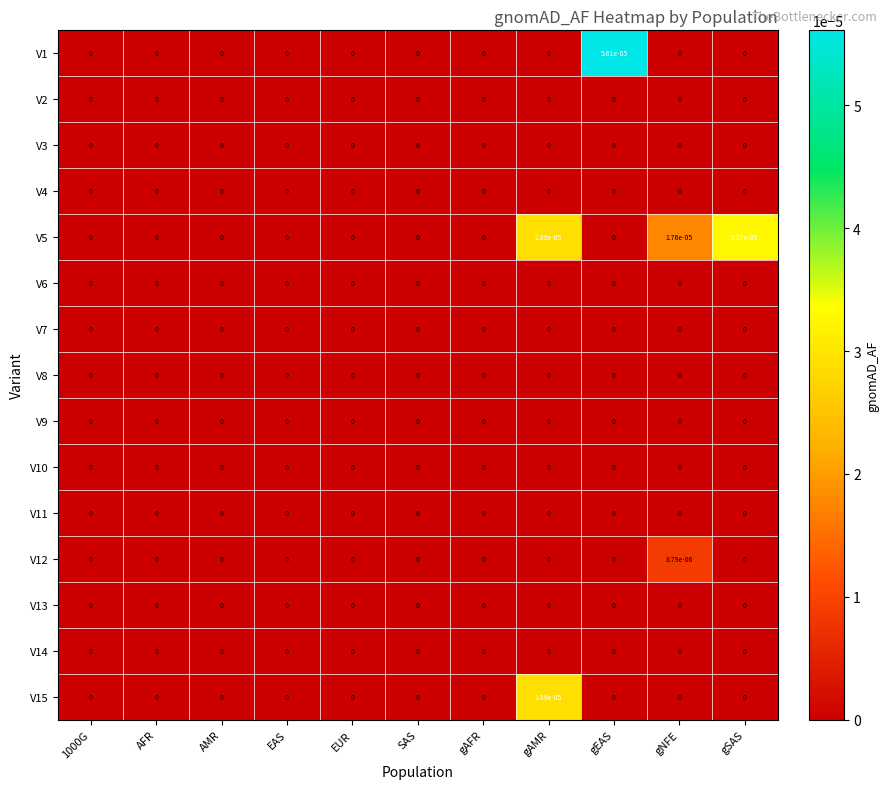

At which category is the sum across all series the highest?

gAMR